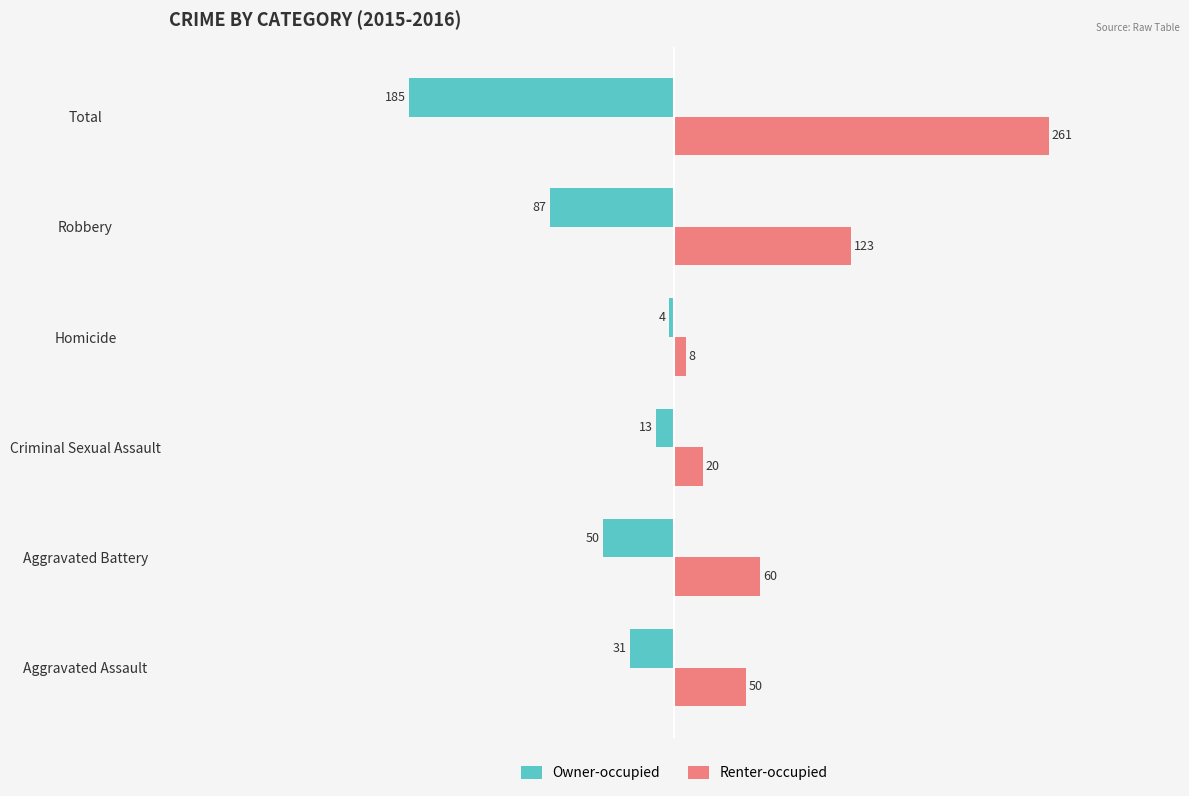

At which category is the sum across all series the highest?

Total